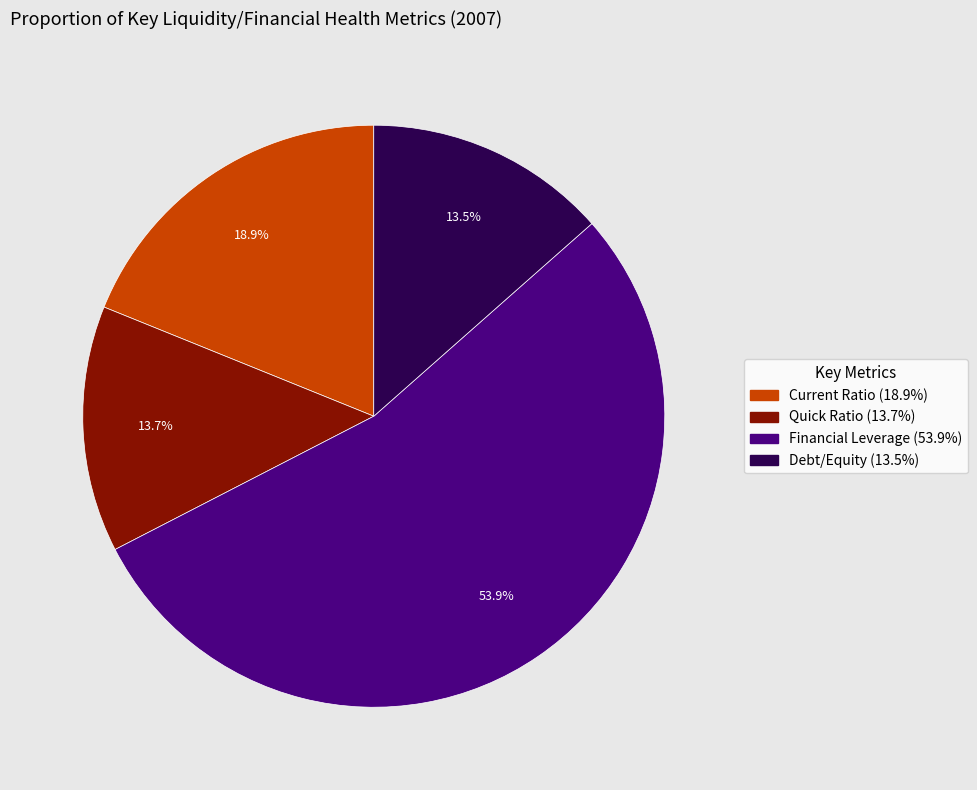

Which slice is the largest?

Financial Leverage